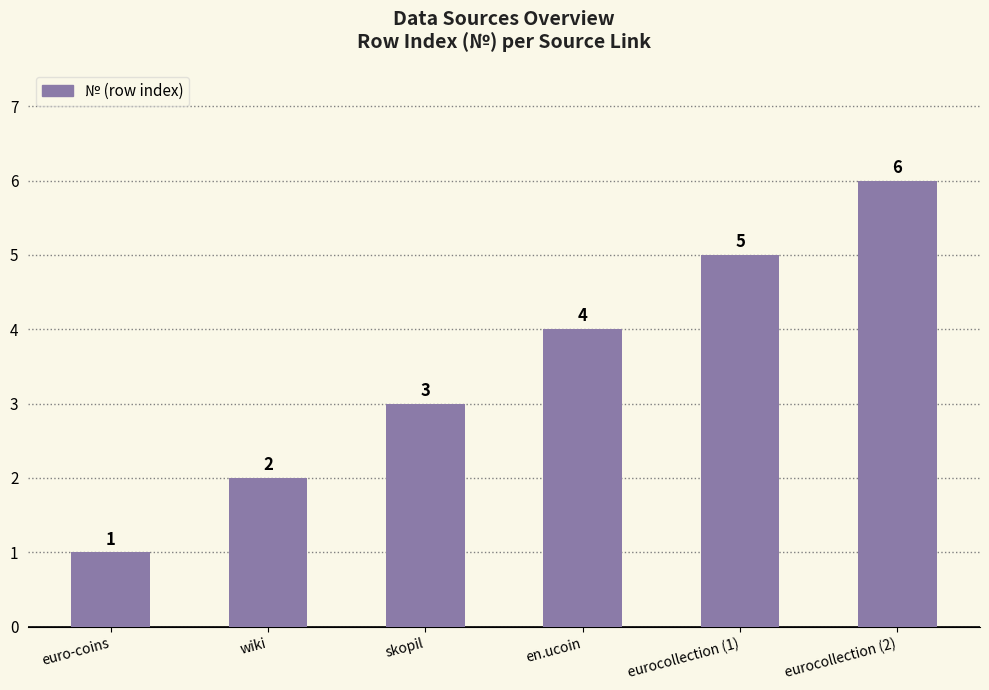

How many values are below 4?

3